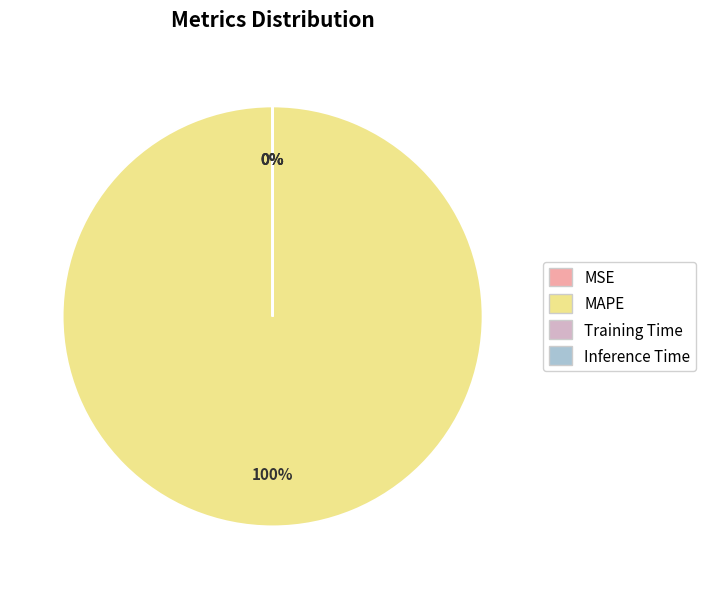

To the nearest percent, what is the difference between the largest and smallest slice percentages?

100%